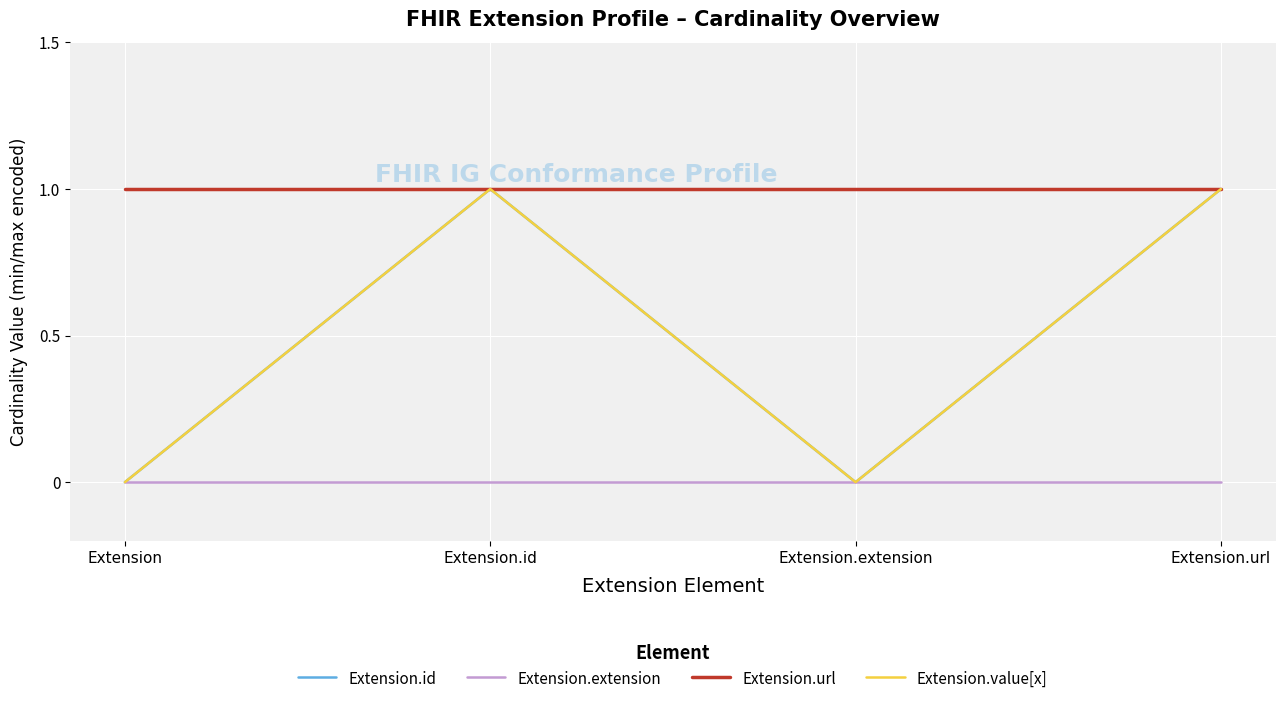

Is this an area chart (filled region under the line)?

No